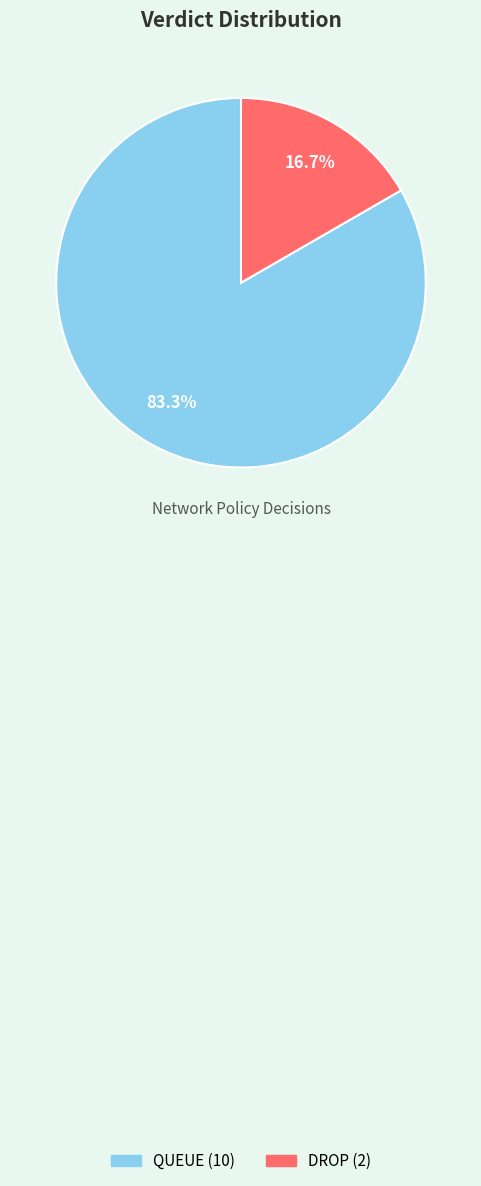

How many slices are in this pie chart?

2